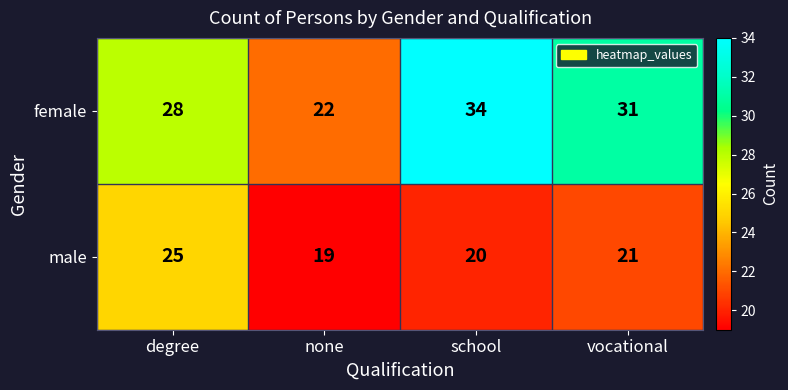

How many data points does each series have?

4